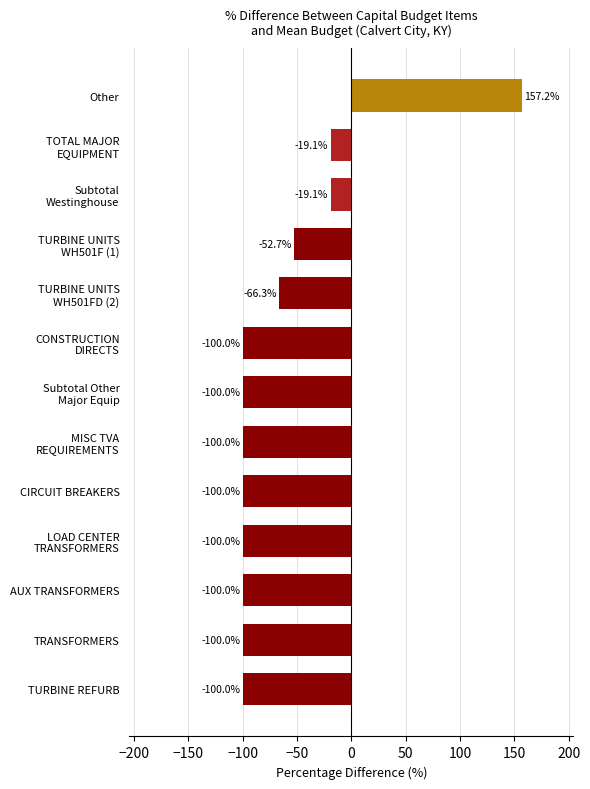

What is the sum of all values?

-800.0